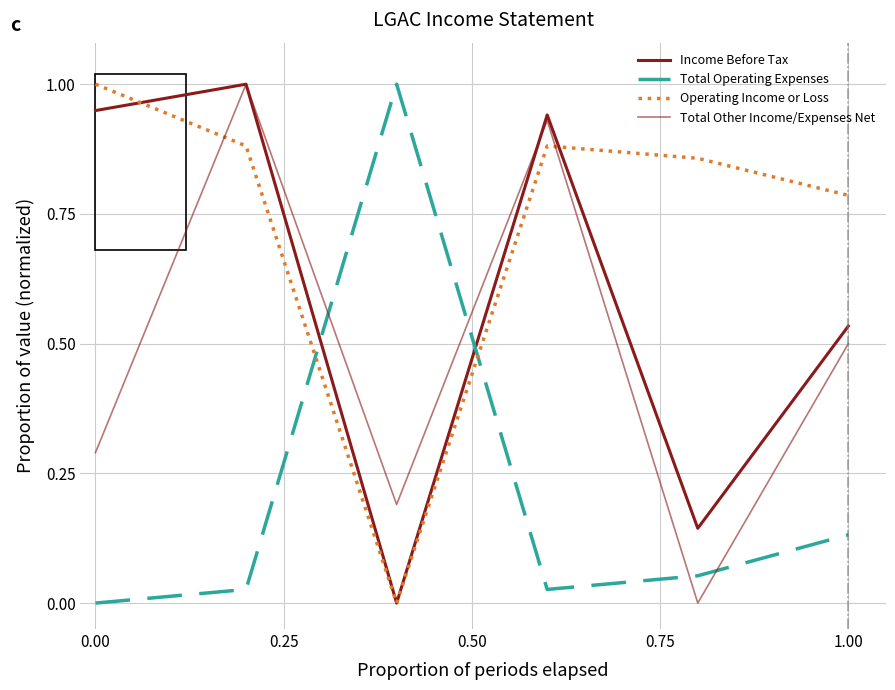

Does the chart display data point markers on the line(s)?

No